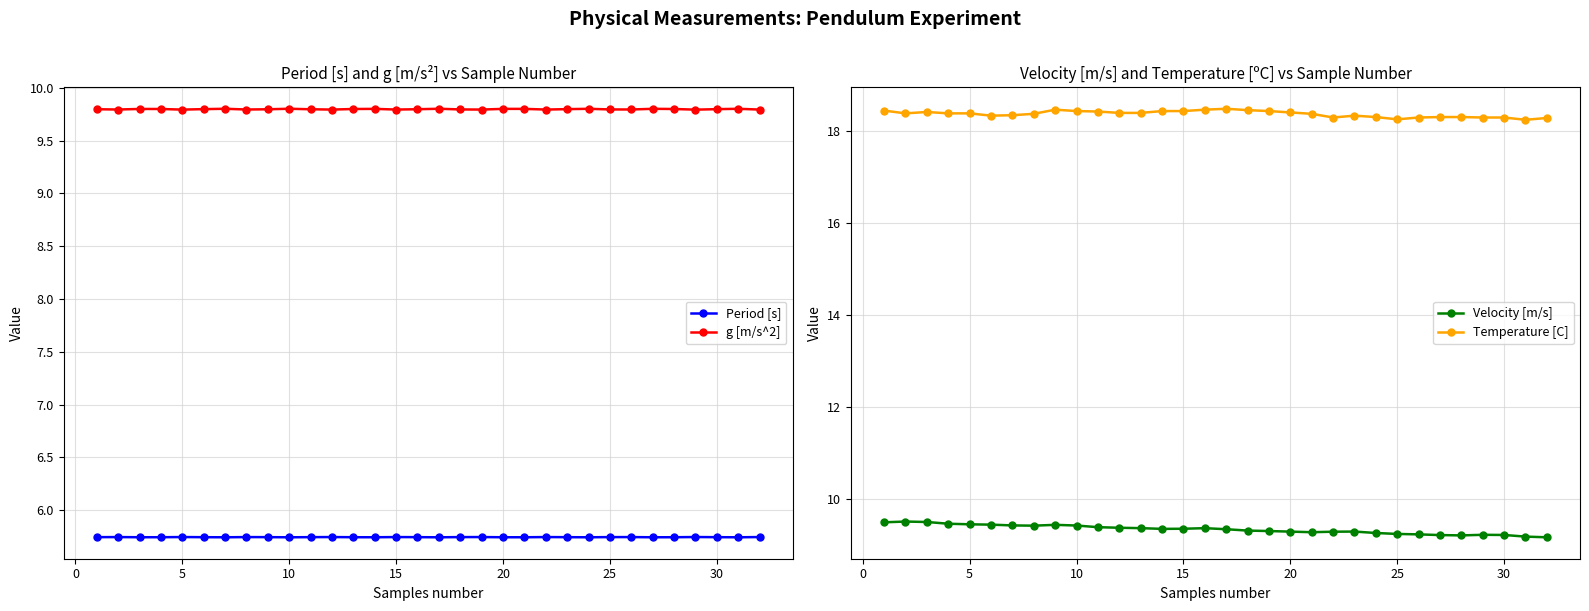

True or false: g [m/s^2] has more than 0 interior local peaks.

True